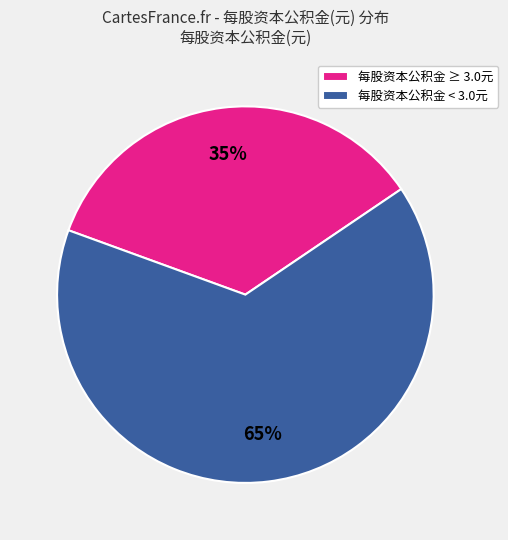

To the nearest percent, what is the average slice percentage?

50%